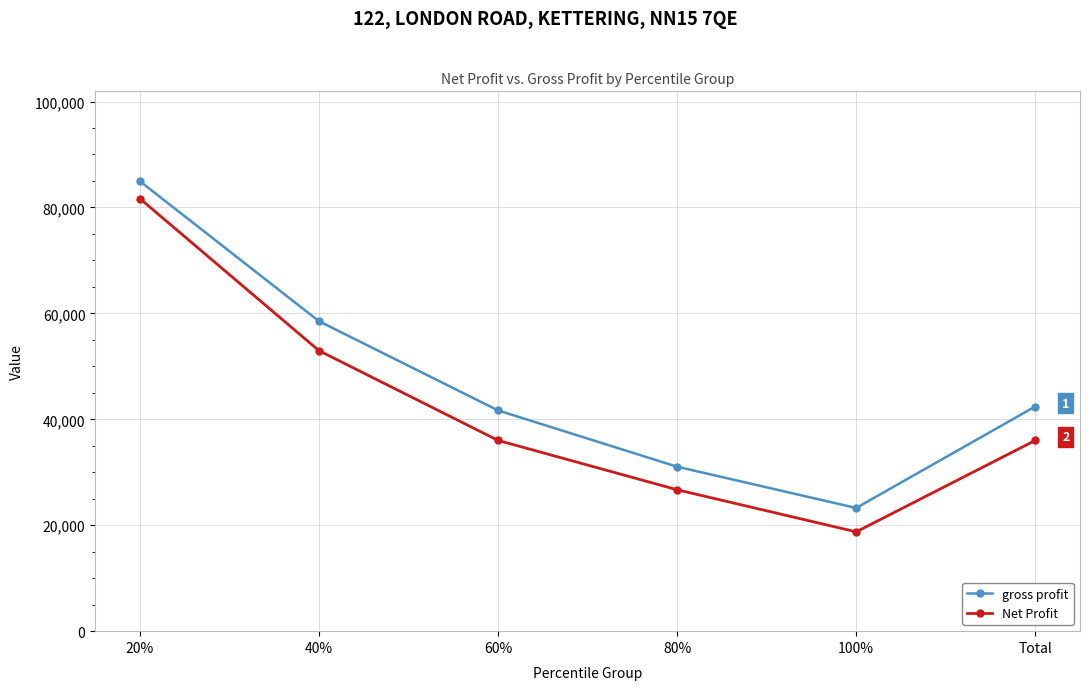

List the series in order of their overall mean, highest first.

gross profit, Net Profit